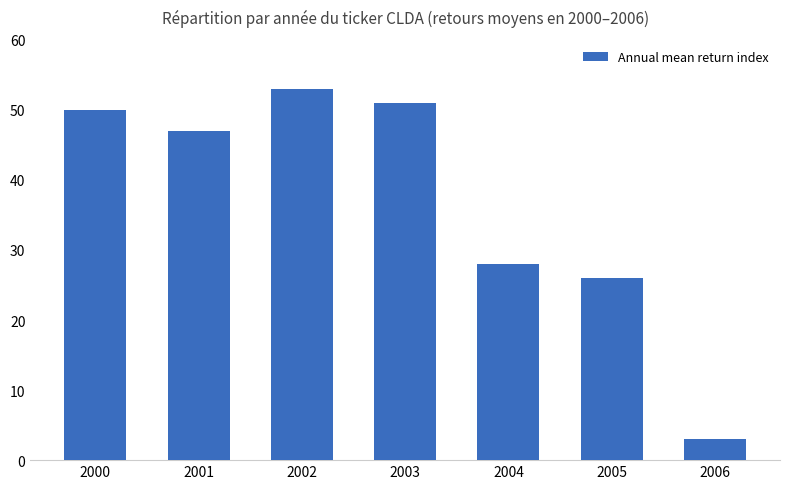

List the labels in order of value, largest first.

2002, 2003, 2000, 2001, 2004, 2005, 2006